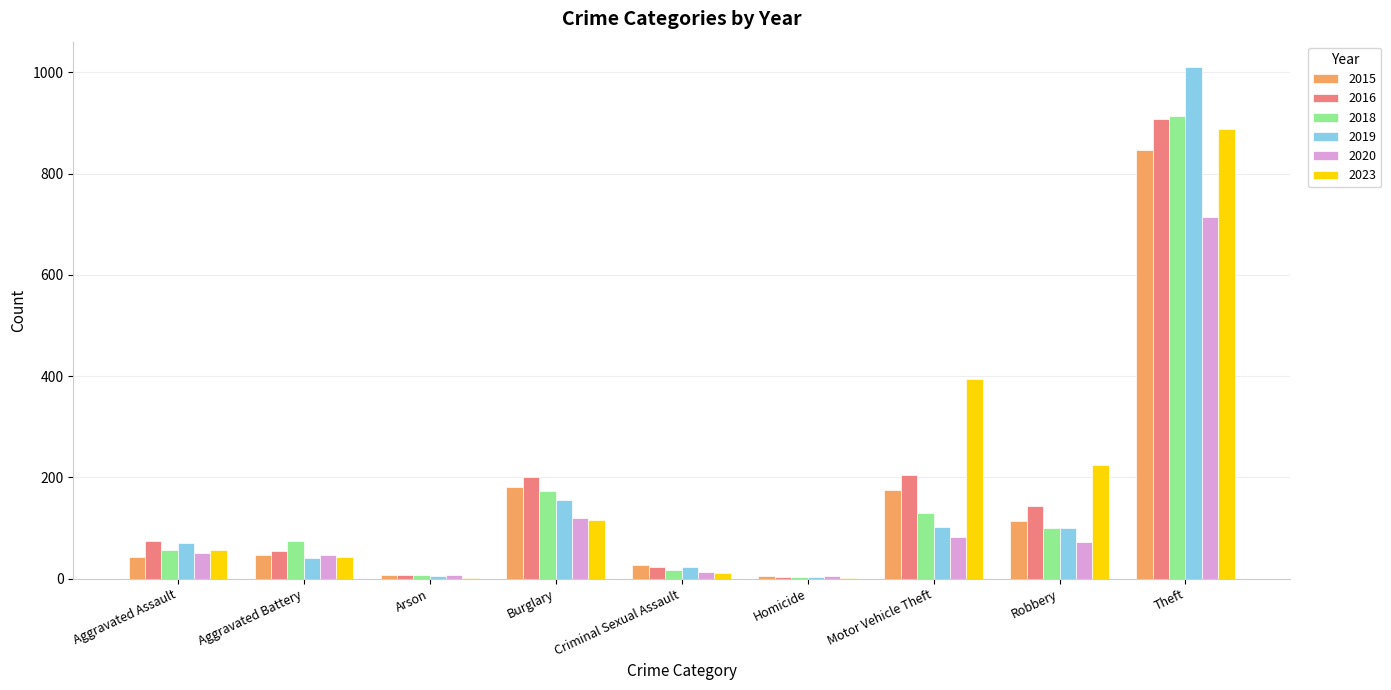

What is the greatest value displayed?

1010